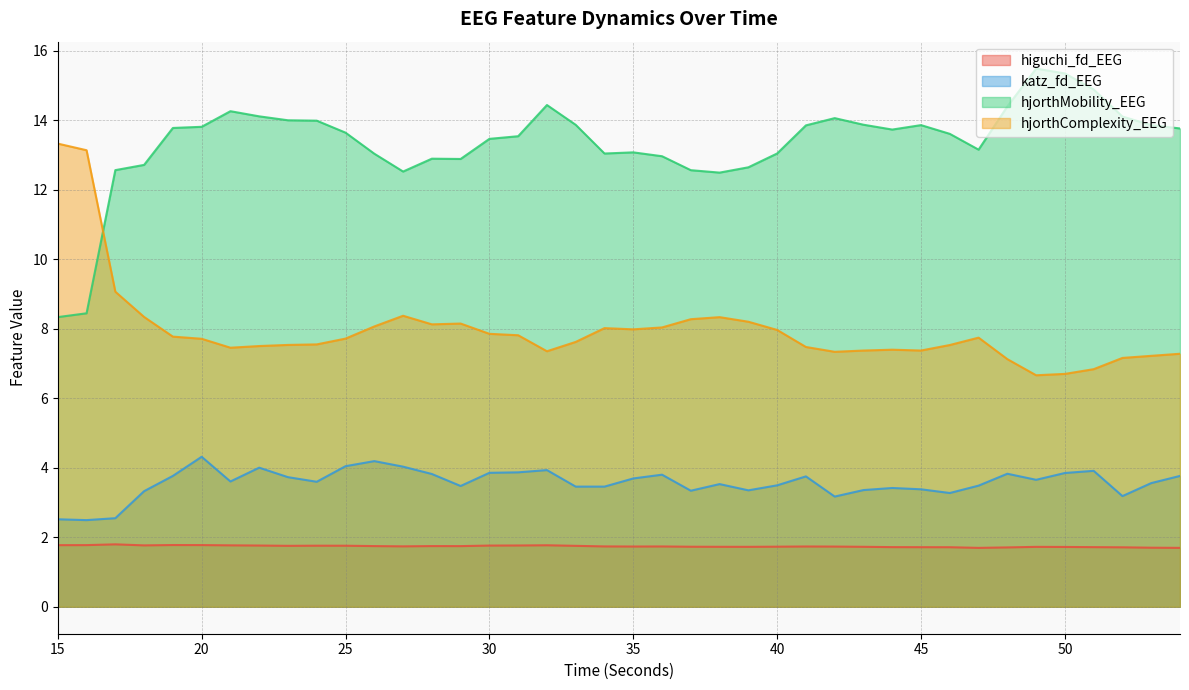

How many data points does each series have?

40